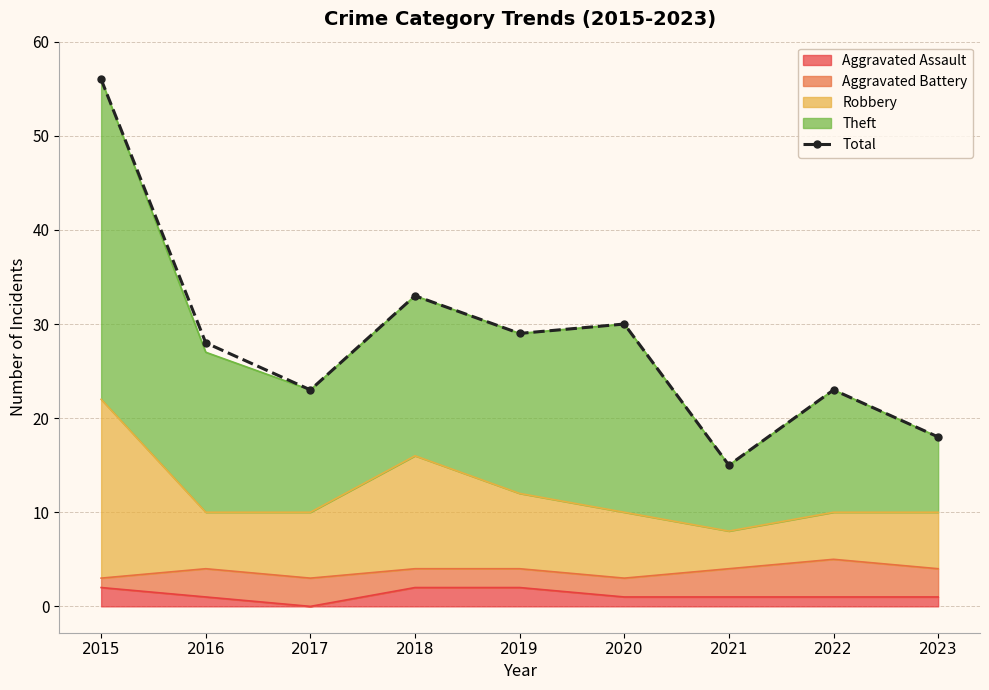

What is the difference between the second highest and second lowest values?

15